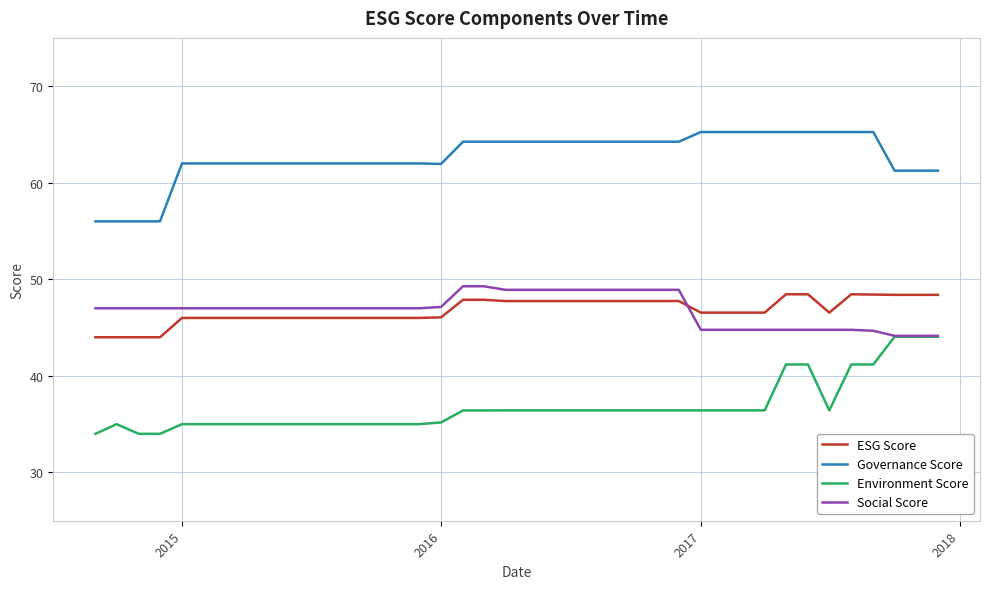

What are all the series names shown in the legend?

ESG Score, Governance Score, Environment Score, Social Score